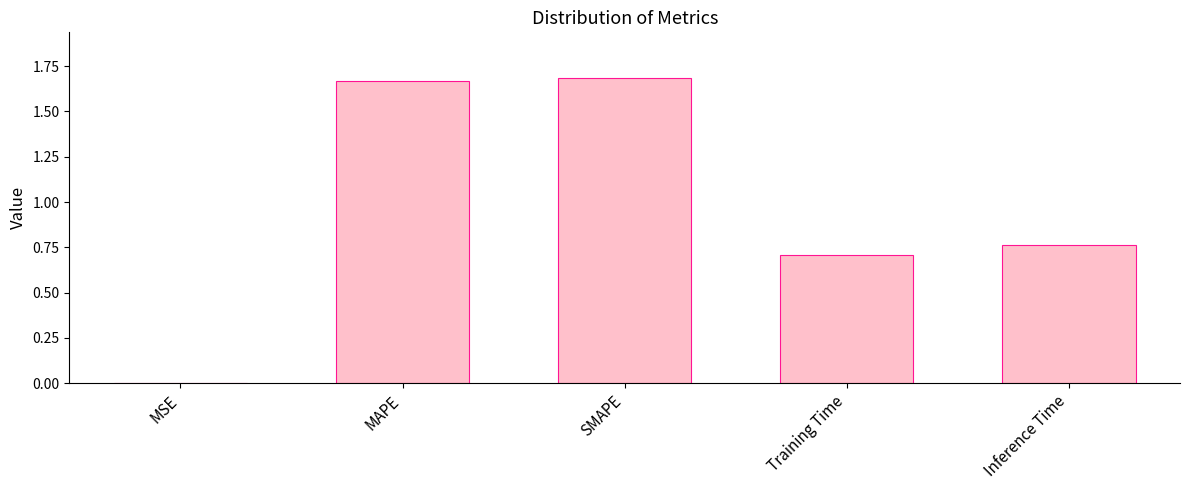

Which has a higher value, MSE or Inference Time?

Inference Time